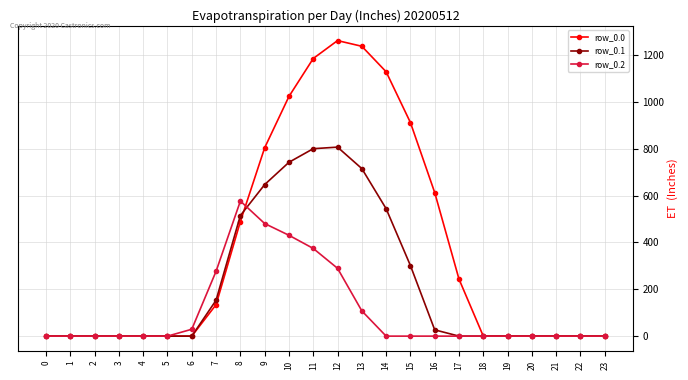

The value of row_0.1 at 4 is 0.0. True or false?

True